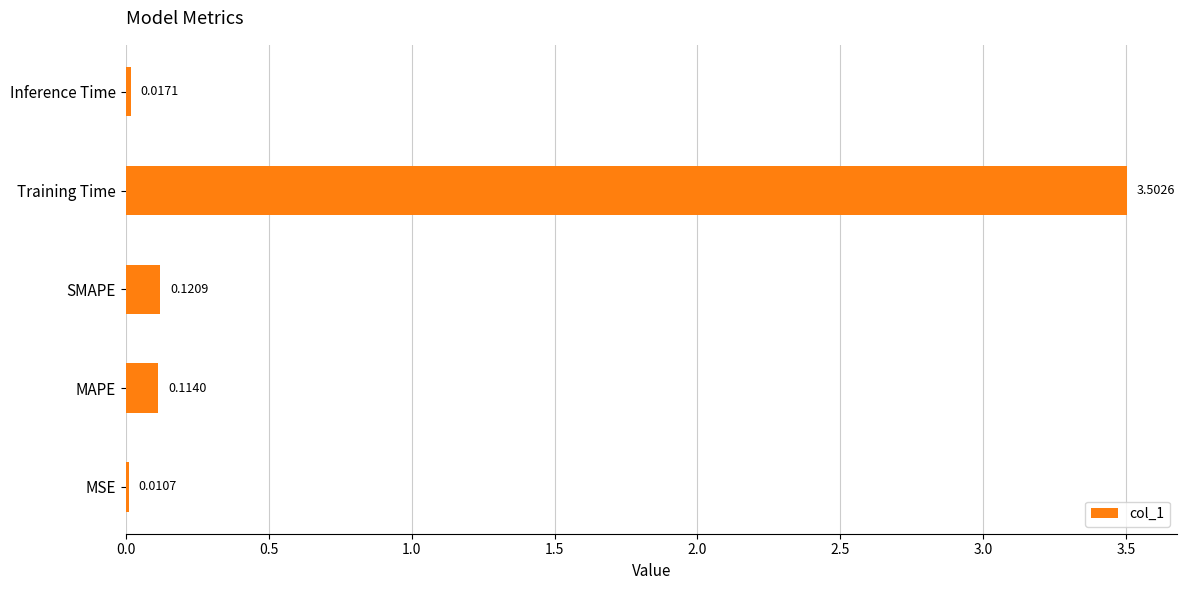

Which category has the highest value across all series?

Training Time